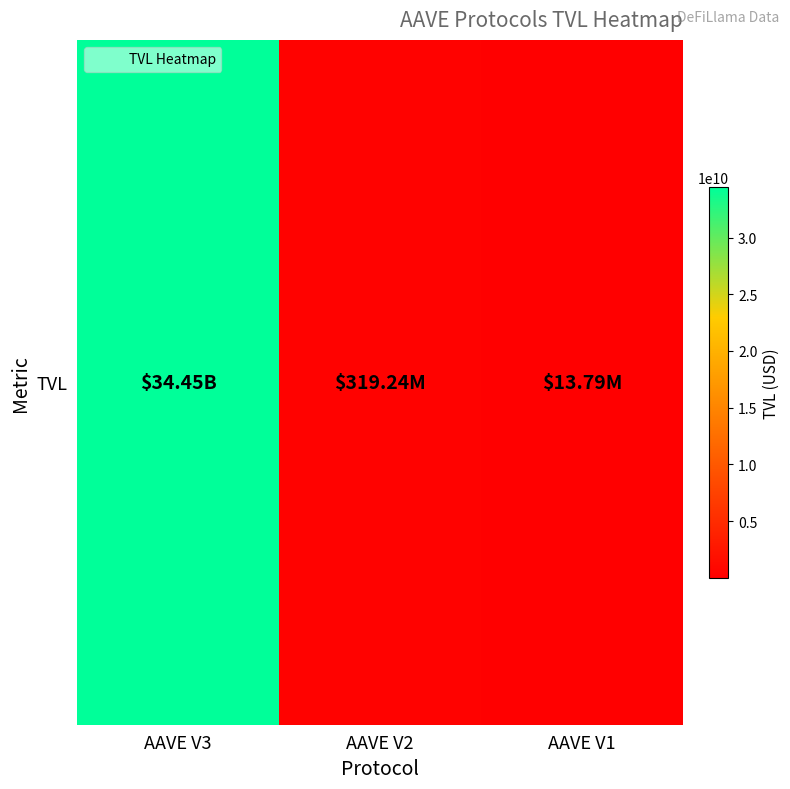

What is the change in value from AAVE V3 to AAVE V1?

-34440282439.1